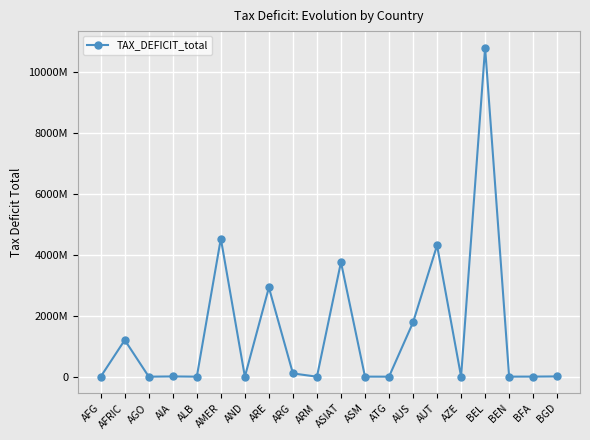

What is the value of the 8th point from the left?

2929256021.7